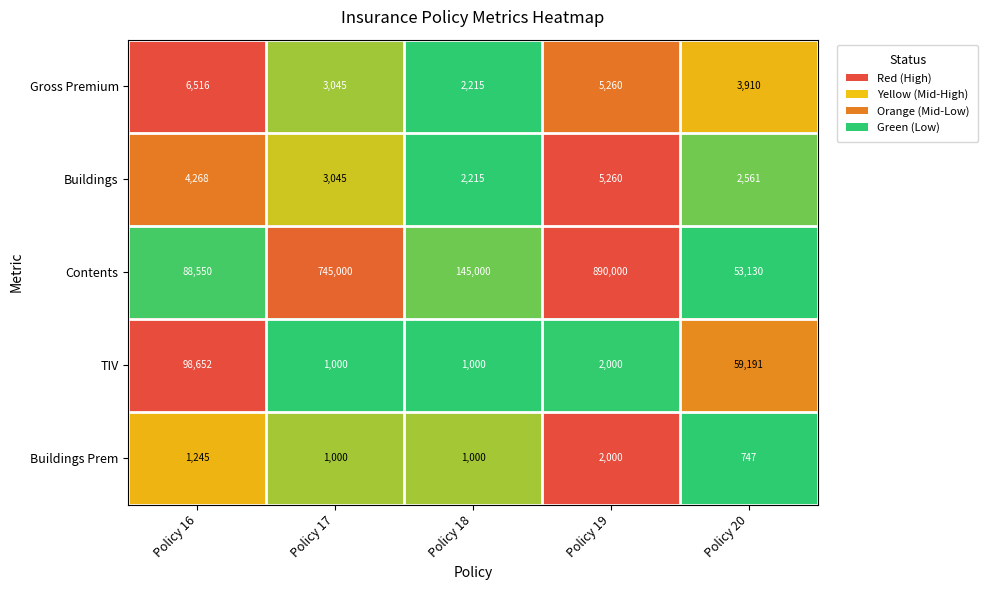

Reading right to left, transcribe all the data shown in this chart.

Gross Premium: Policy 20=3910	Policy 19=5260	Policy 18=2215	Policy 17=3045	Policy 16=6516
Buildings: Policy 20=2561	Policy 19=5260	Policy 18=2215	Policy 17=3045	Policy 16=4268
Contents: Policy 20=53130	Policy 19=890000	Policy 18=145000	Policy 17=745000	Policy 16=88550
TIV: Policy 20=59191	Policy 19=2000	Policy 18=1000	Policy 17=1000	Policy 16=98652
Buildings Prem: Policy 20=747	Policy 19=2000	Policy 18=1000	Policy 17=1000	Policy 16=1245